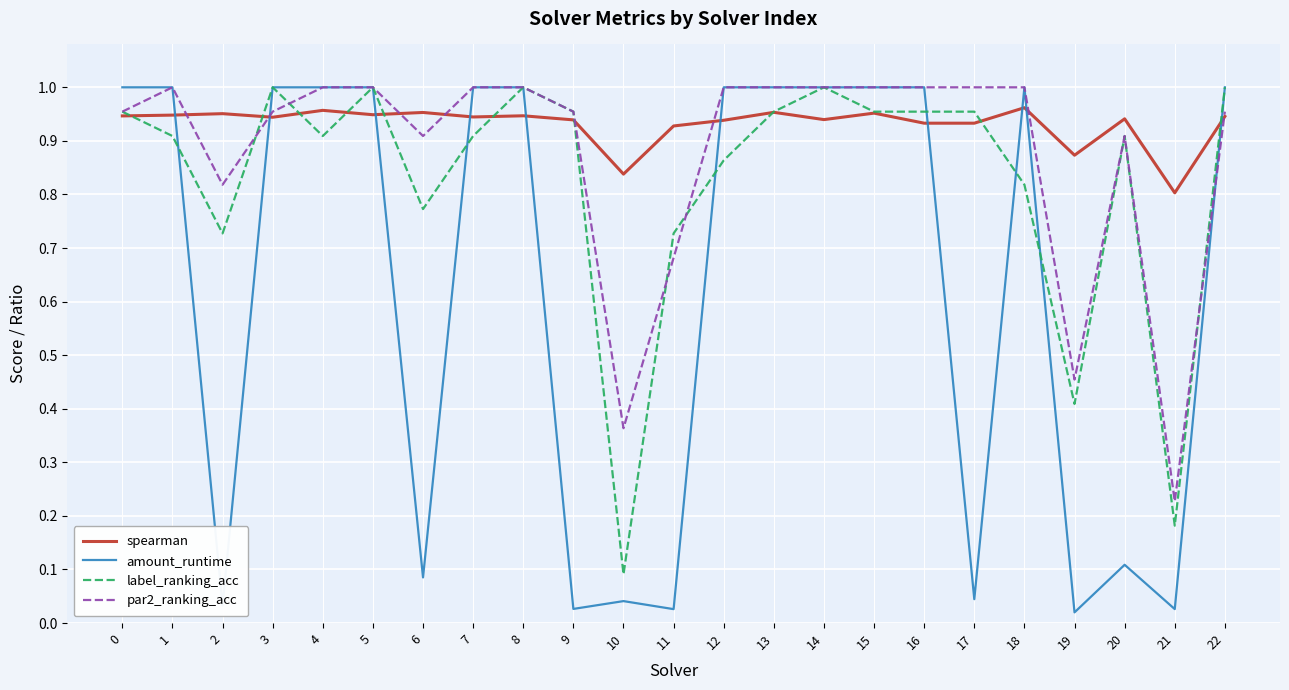

What are all the series names shown in the legend?

spearman, amount_runtime, label_ranking_acc, par2_ranking_acc